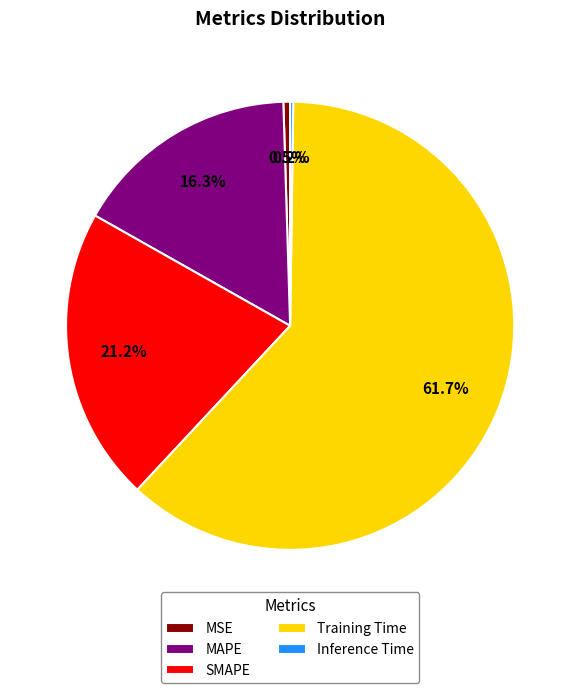

Does any single category account for the majority?

Yes